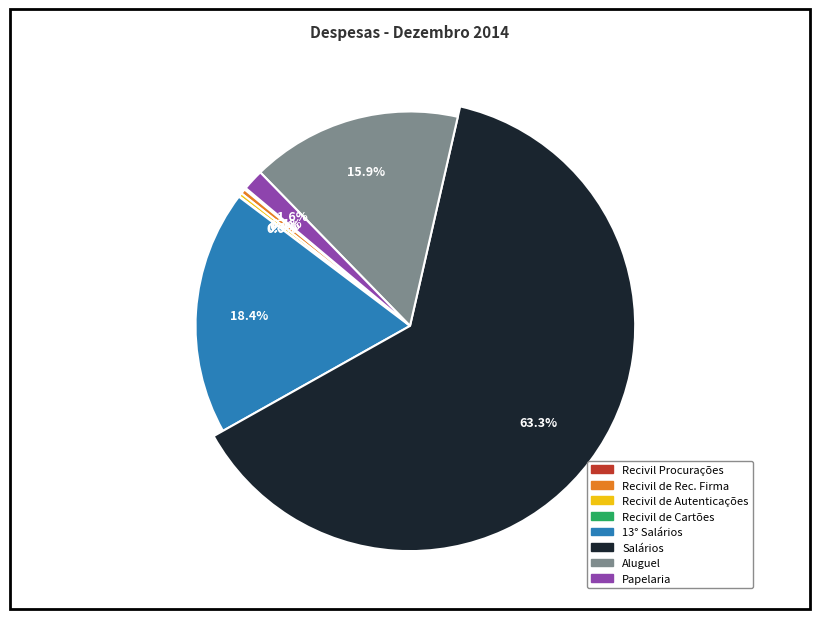

The Recivil Procurações slice represents 0% of the pie. True or false?

True